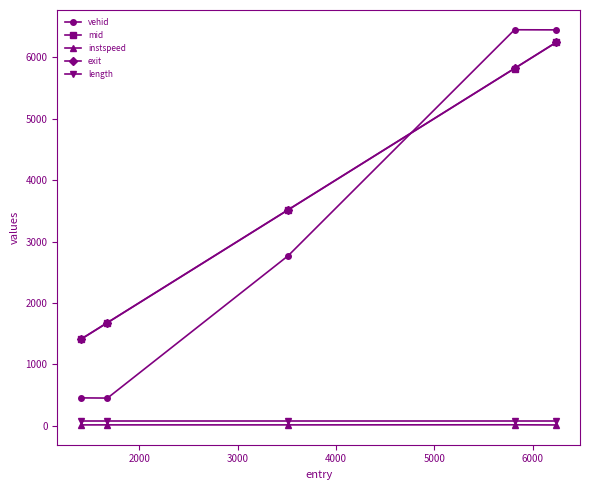

What is the smallest value displayed?

12.0